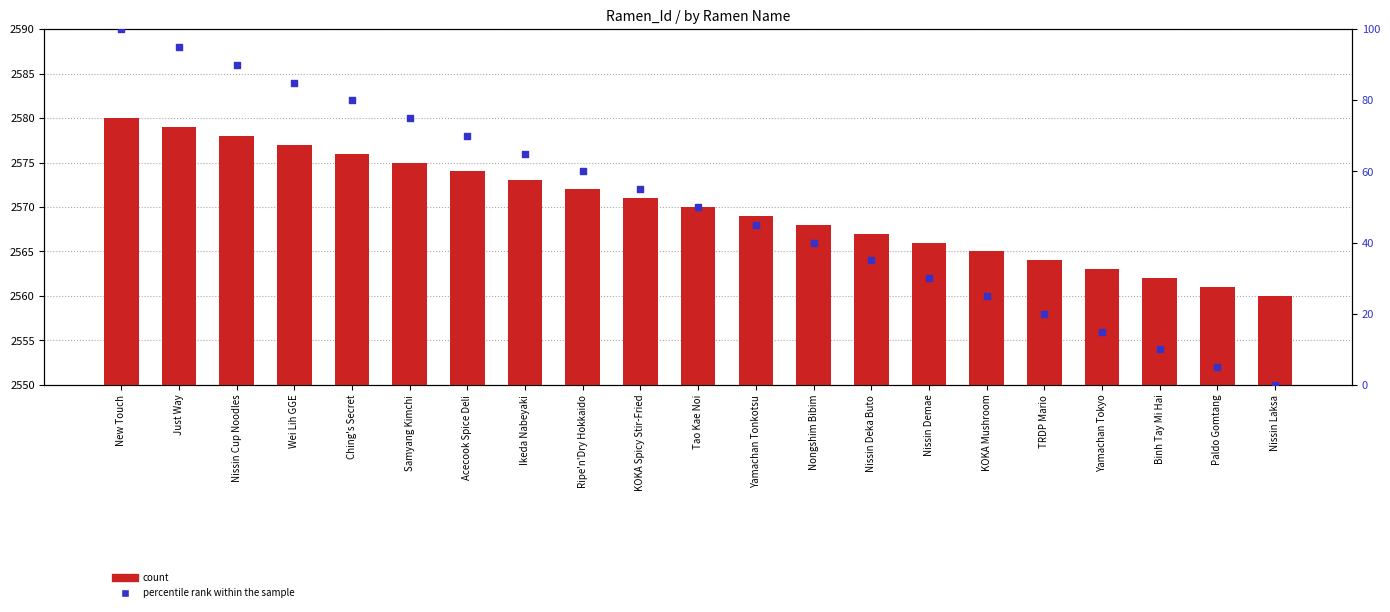

What is the total value across all series at KOKA Spicy Stir-Fried?

2626.0